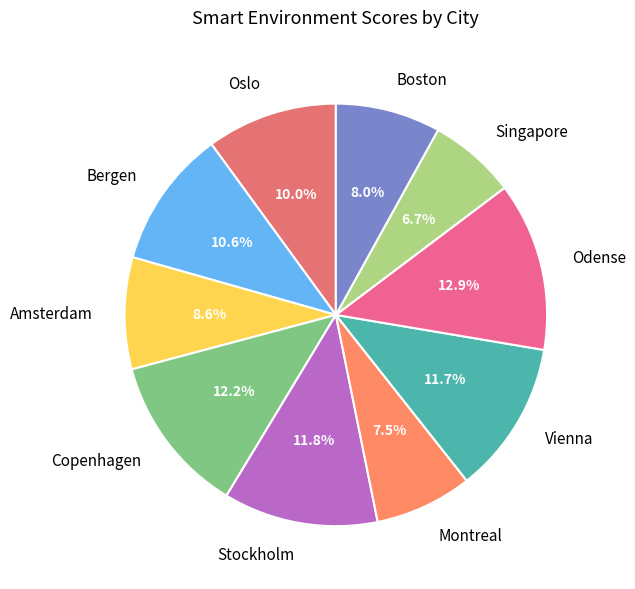

Which has a higher value, Copenhagen or Singapore?

Copenhagen